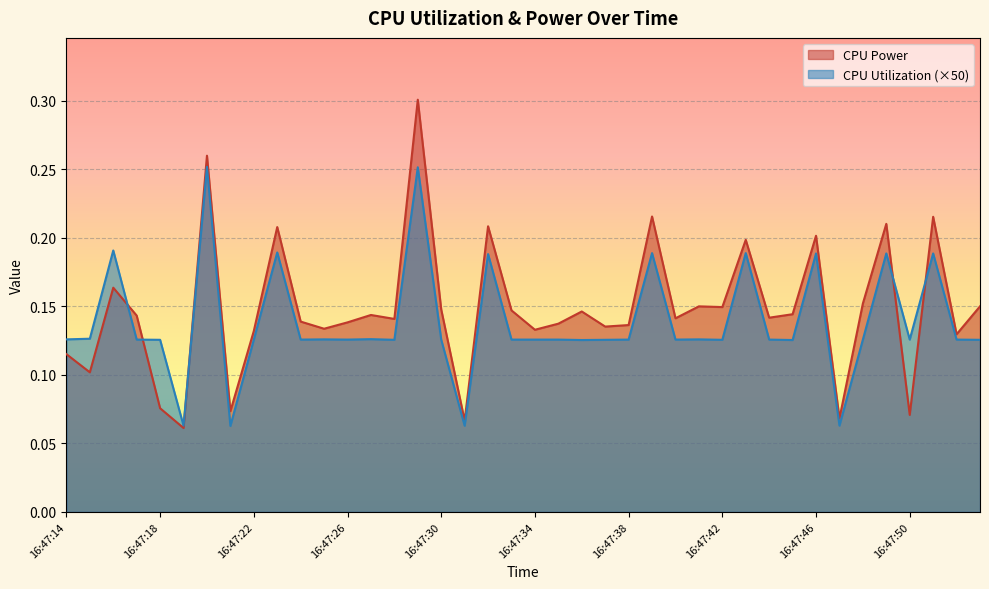

Which series changed the most between 16:47:23 and 16:47:32?

CPU Utilization